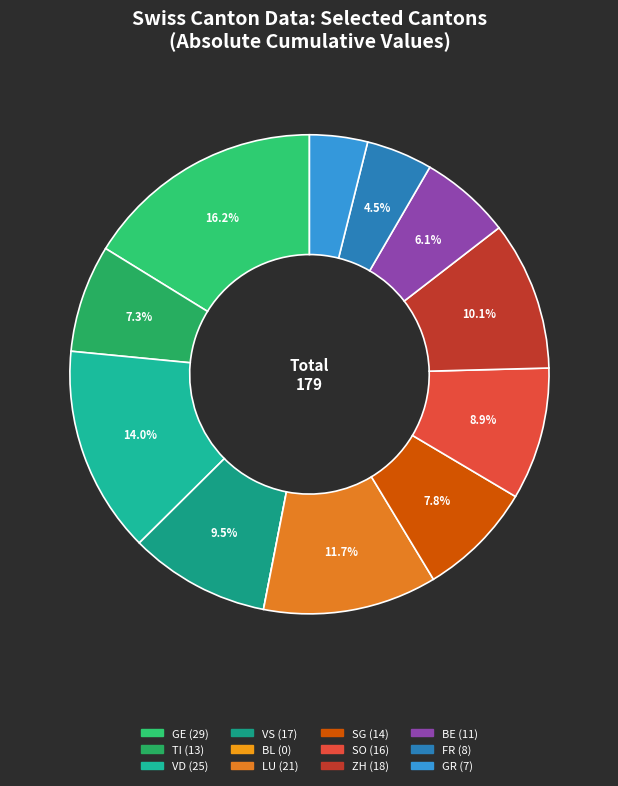

Rank the categories by value from lowest to highest.

BL, GR, FR, BE, TI, SG, SO, VS, ZH, LU, VD, GE